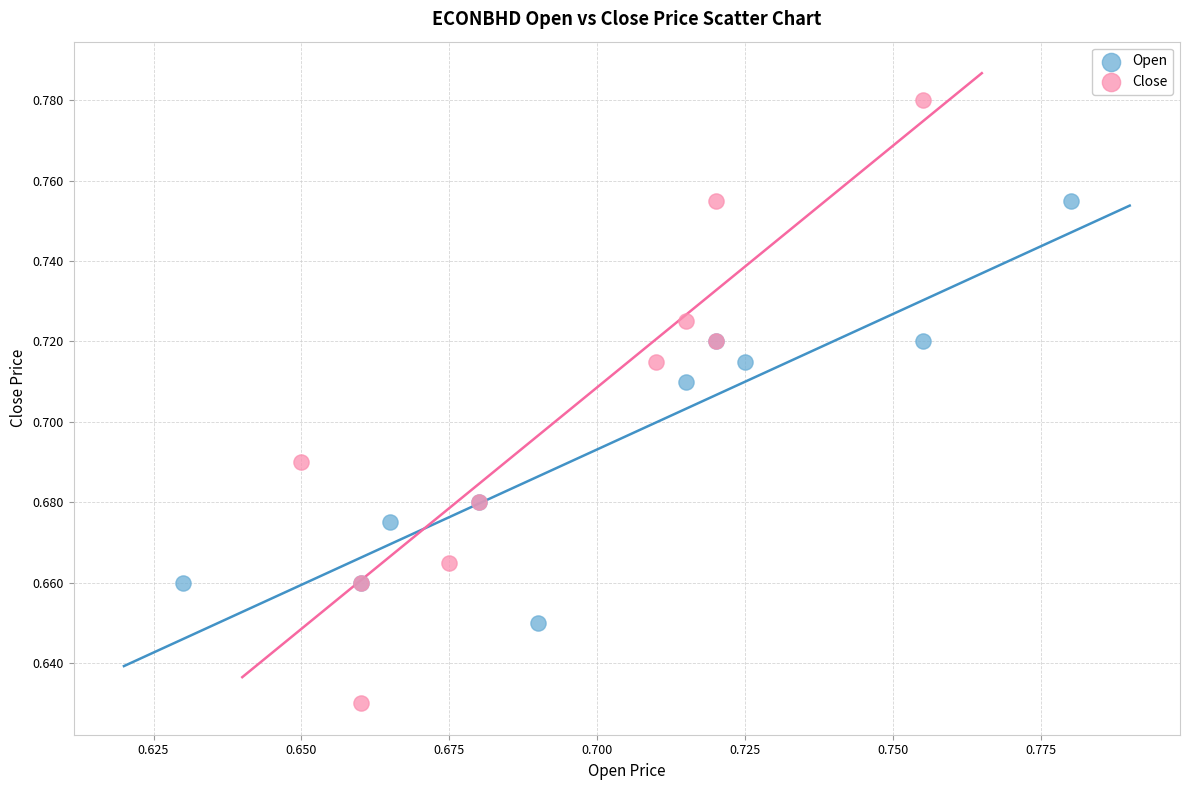

What are all the series names shown in the legend?

Open, Close